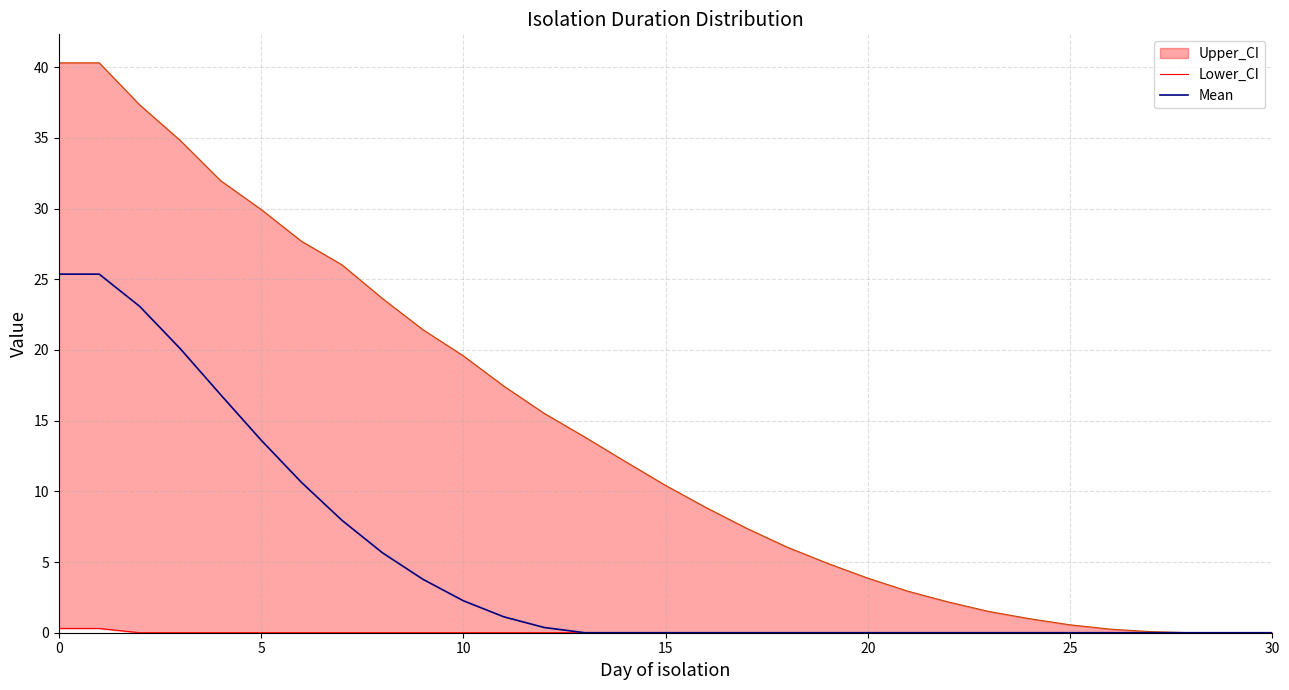

How many lines are shown in the chart?

2